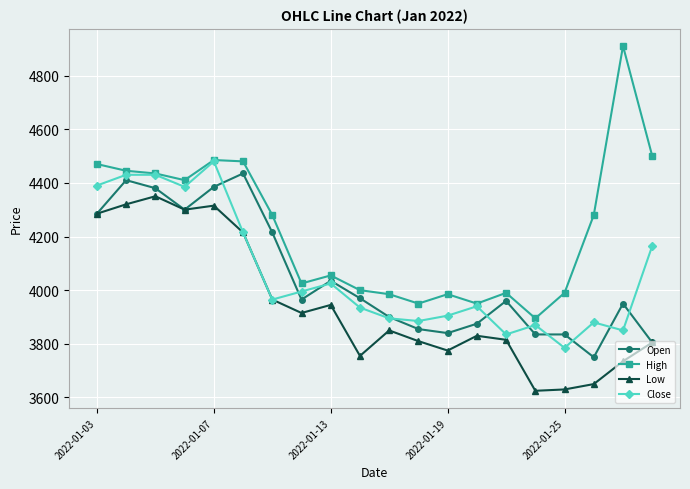

What is the value of the Low point at the 9th from the left?

3945